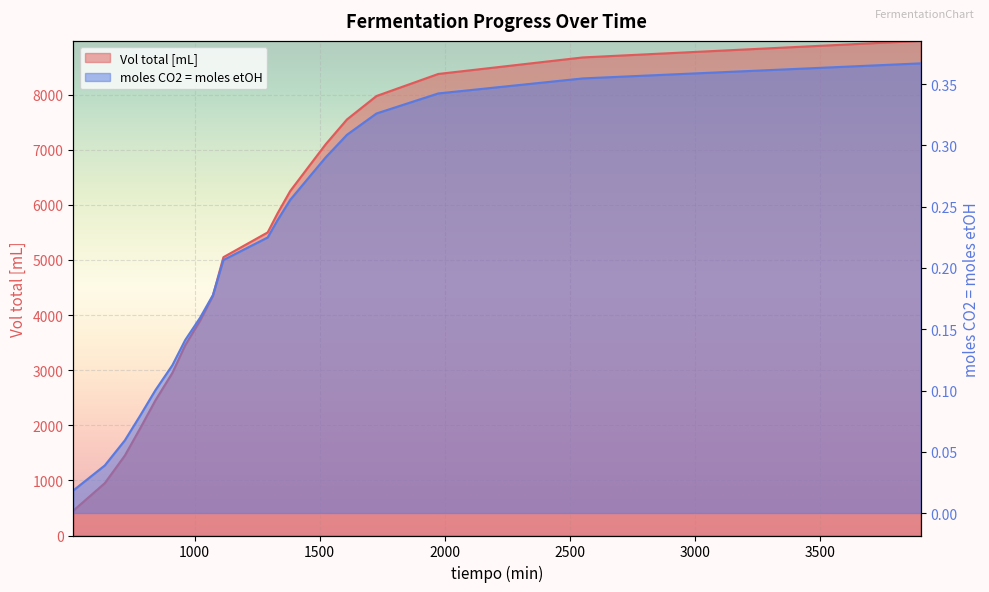

The moles CO2 = moles etOH series shows 0.3 at 1382. True or false?

True